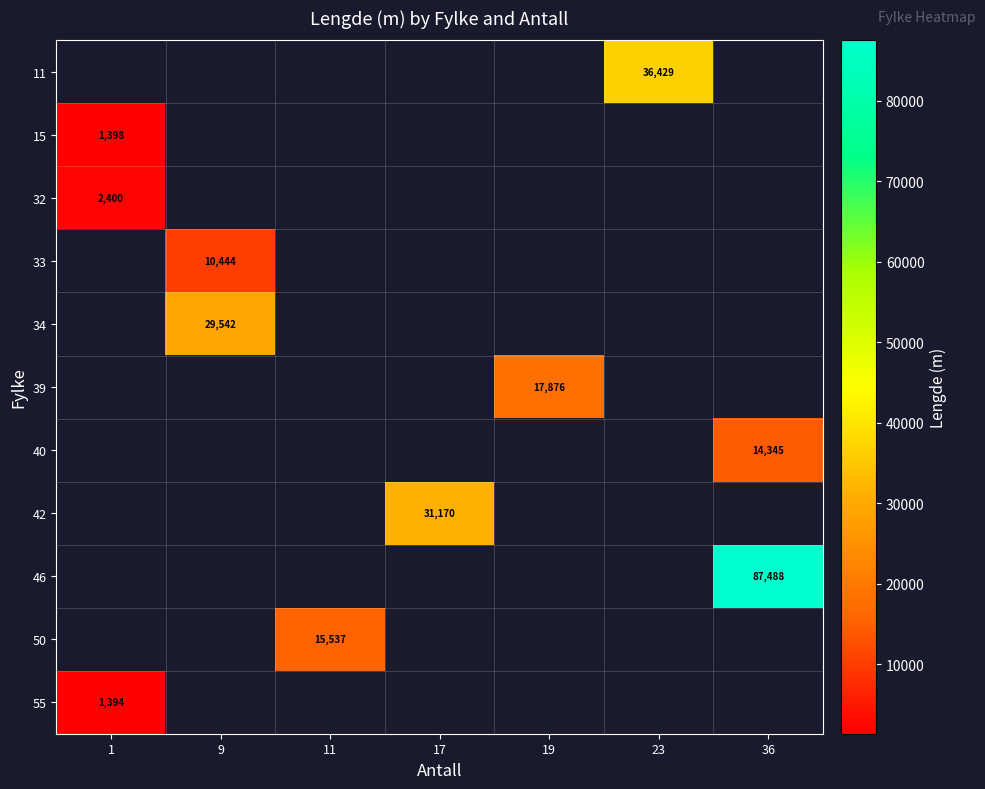

How many distinct data groups are displayed?

11